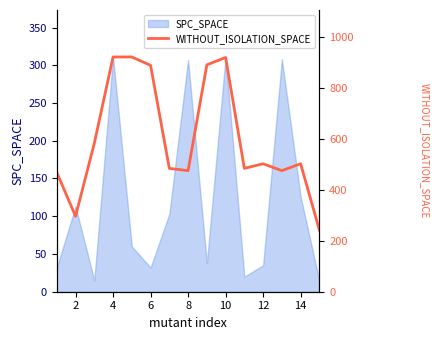

What is the average value?

603